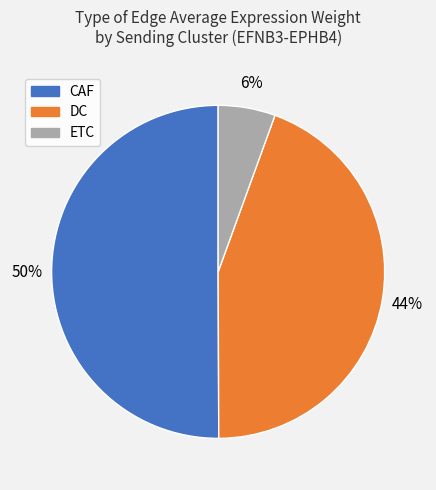

Does ETC represent more than half of the total?

No